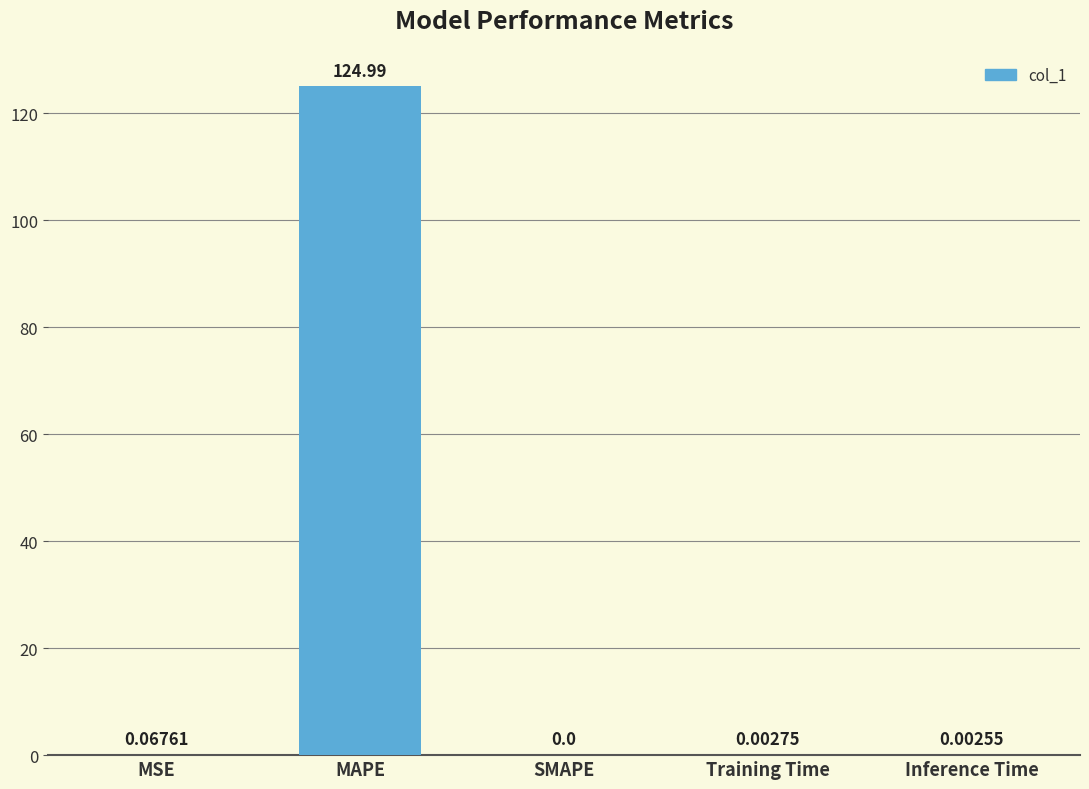

Which has a higher value, MSE or Inference Time?

MSE